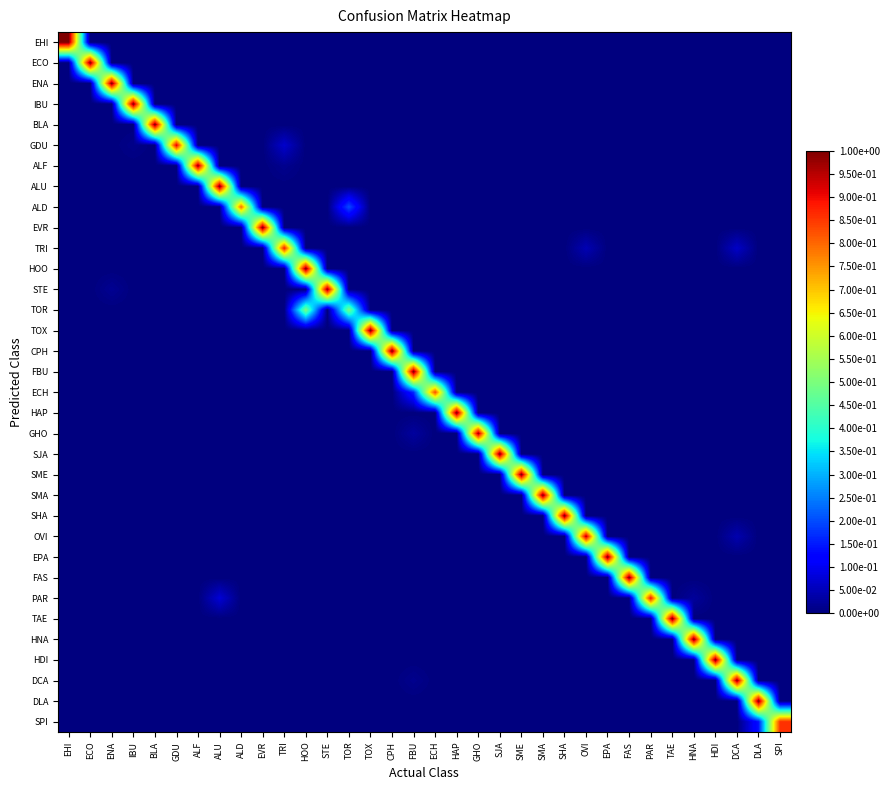

How many series are shown in this chart?

34